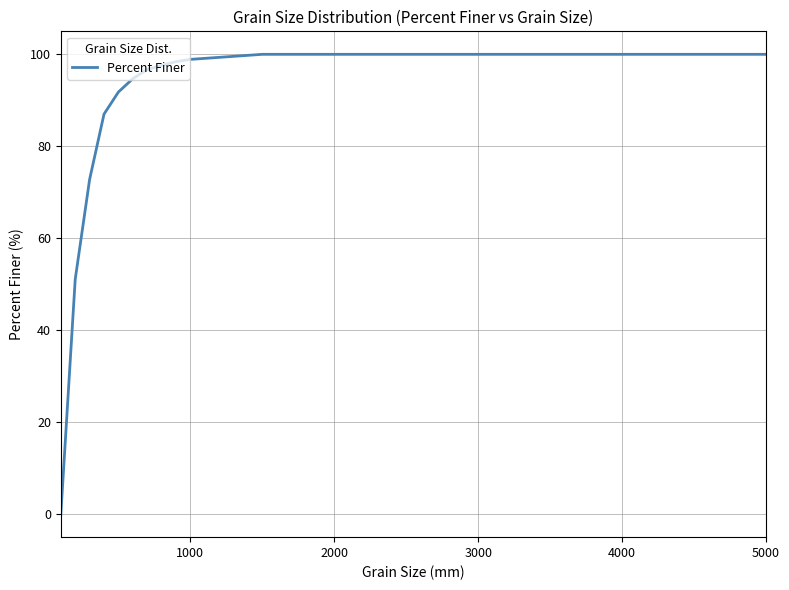

What is the average value?

86.8